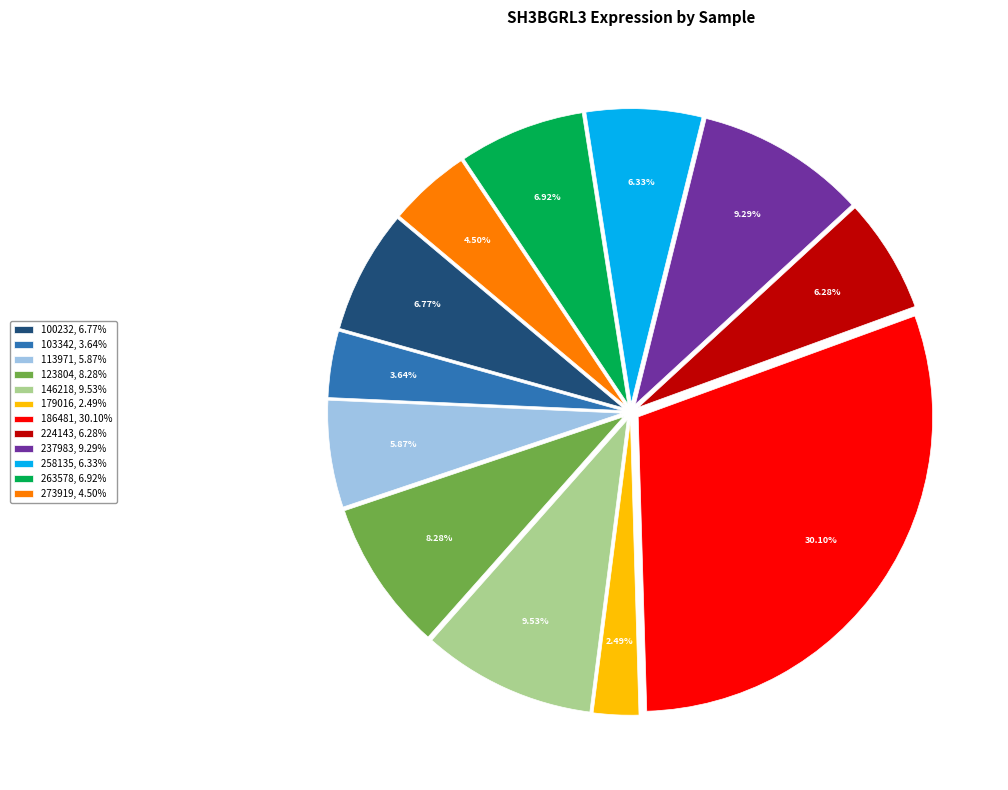

What is the total percentage of 113971 and 123804?

14.1%